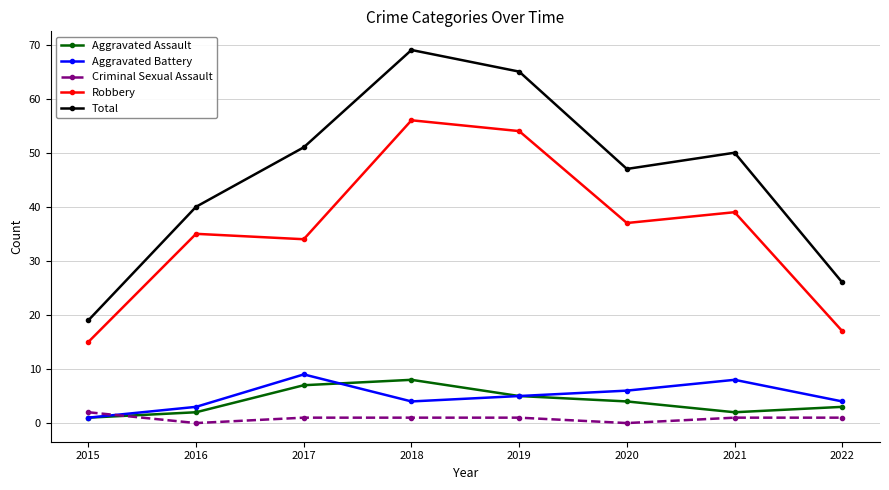

True or false: Total and Criminal Sexual Assault intersect in this chart.

False